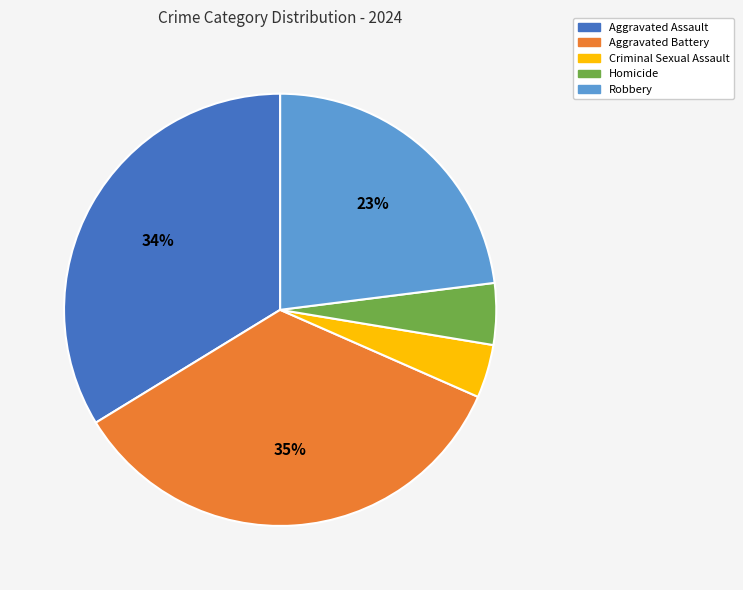

How many segments does this pie chart have?

5